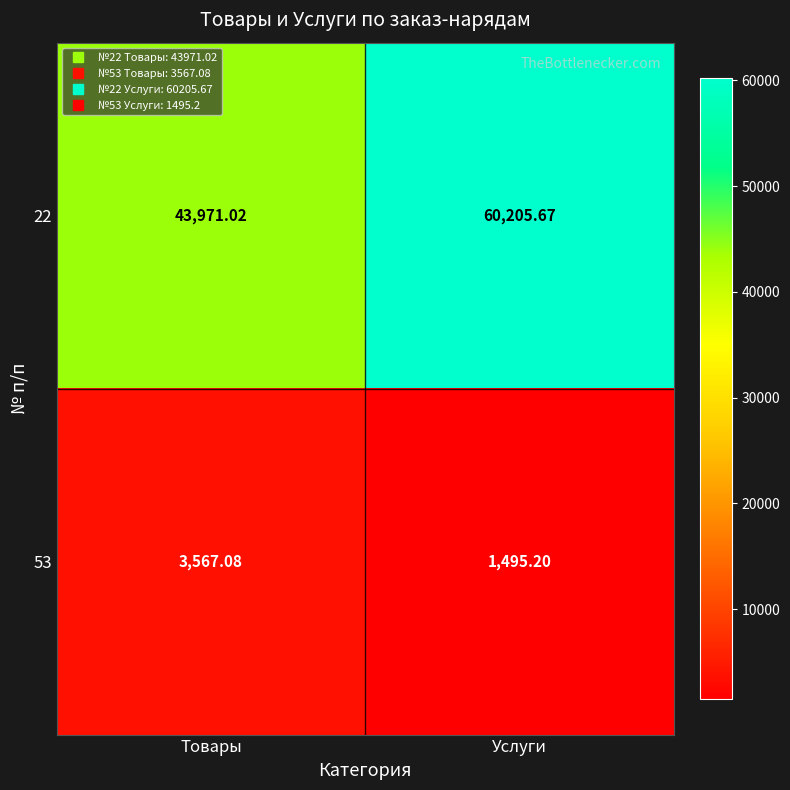

How many data points in 53 are less than 3567?

1